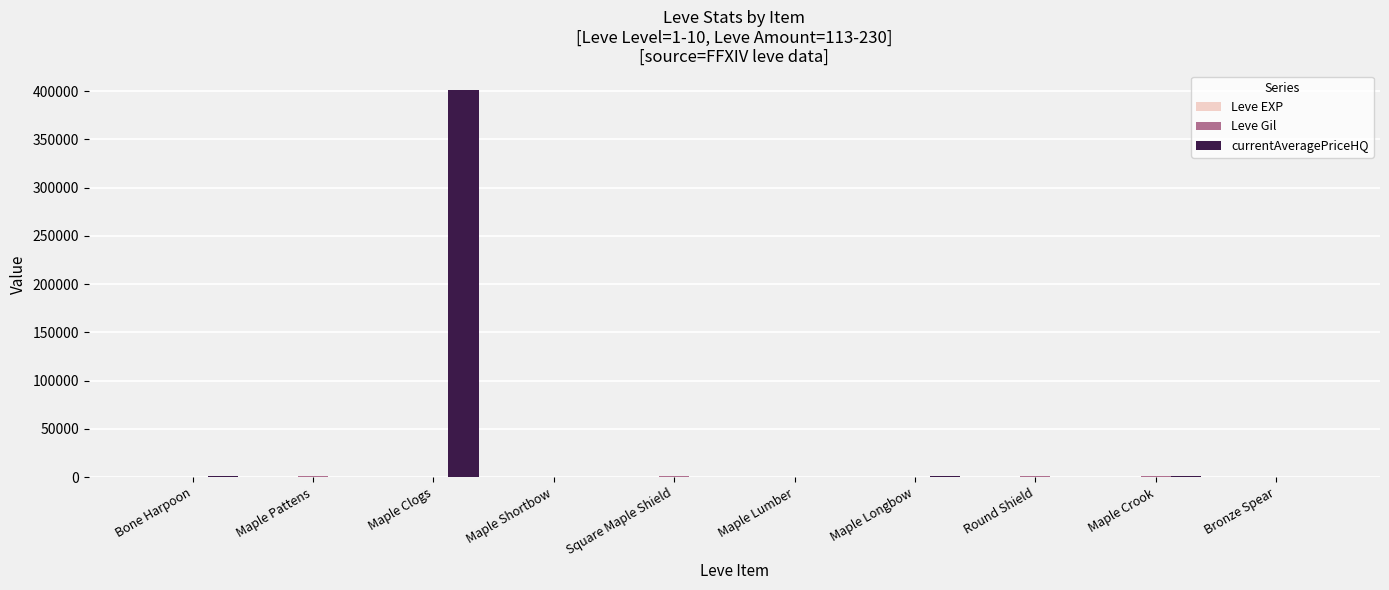

Which series has the largest total across all categories?

currentAveragePriceHQ